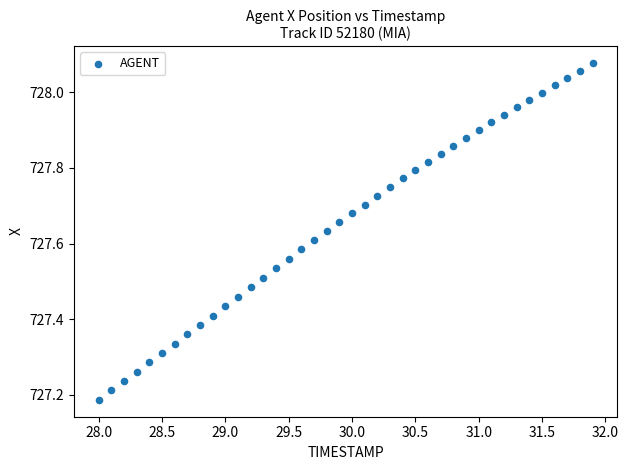

What is the range of X values (max minus min)?

3.9